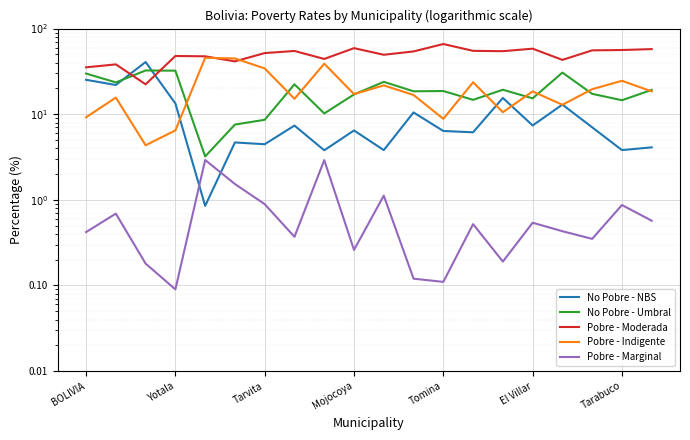

What is the average value of the Pobre - Indigente series?

20.4